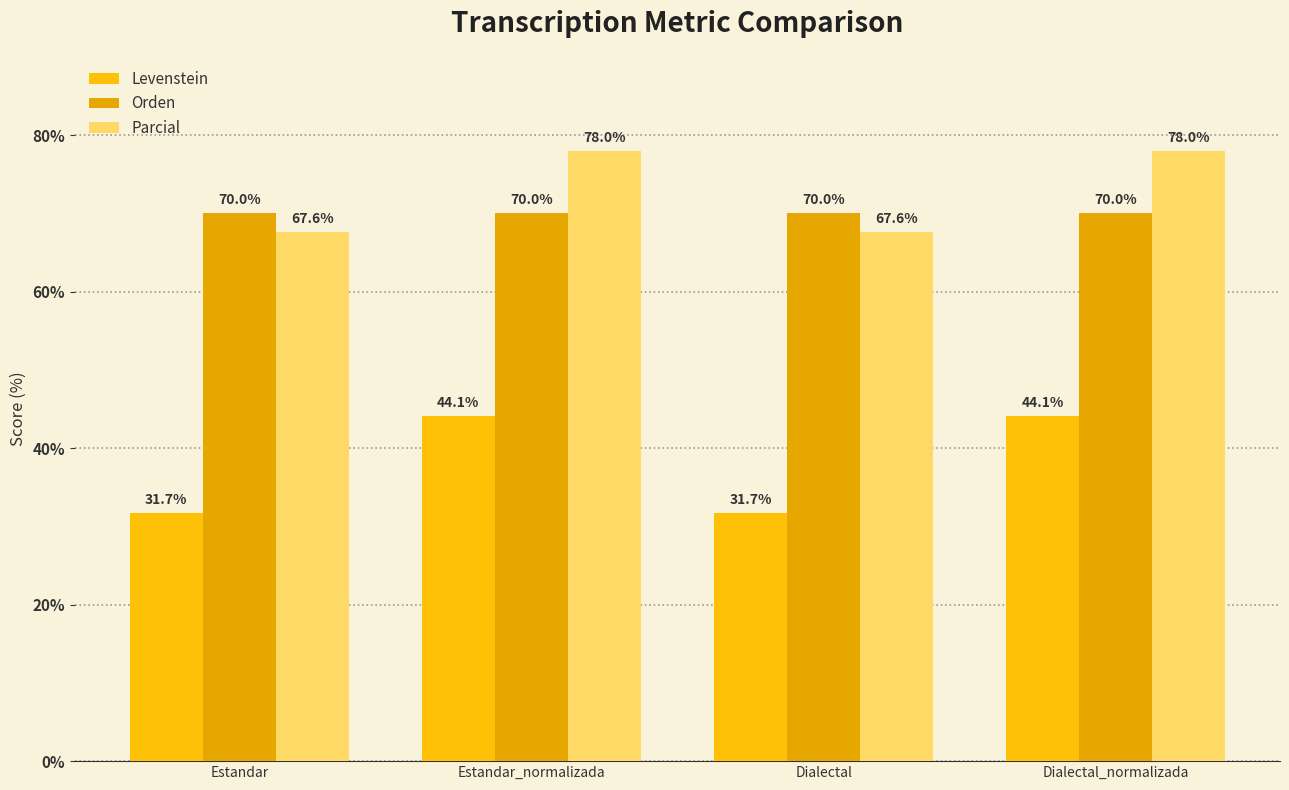

Rank the series by their maximum value, from highest to lowest.

Parcial, Orden, Levenstein